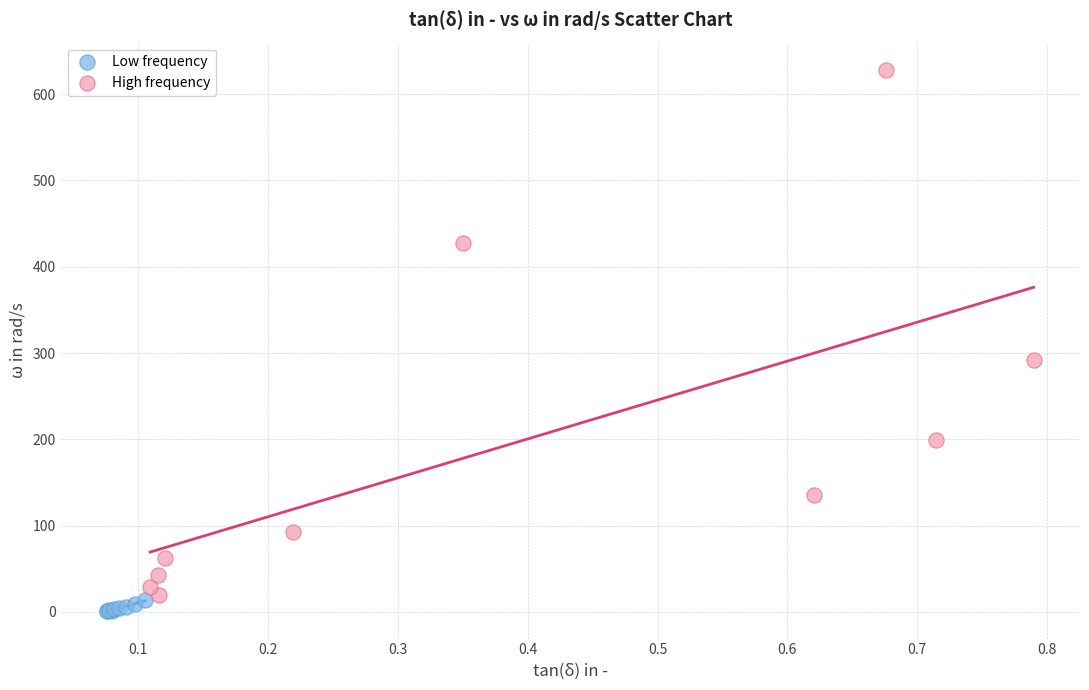

Which series has the largest Y range (max minus min)?

High frequency